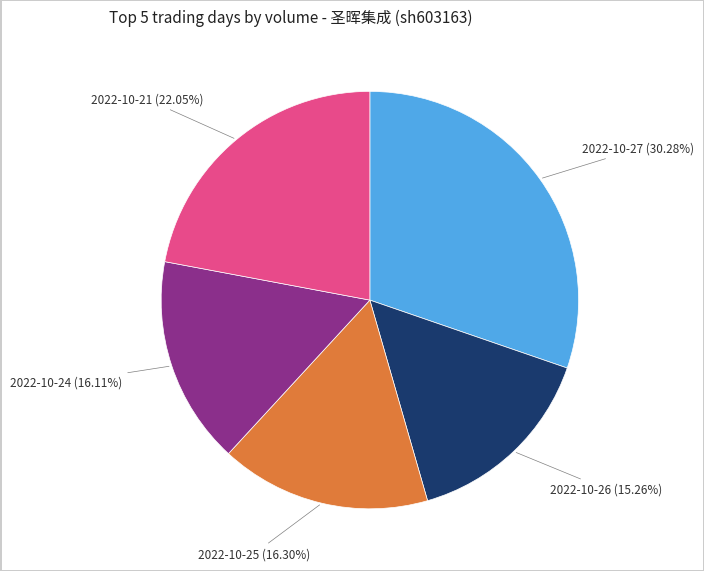

Is there any slice that represents more than half of the pie?

No